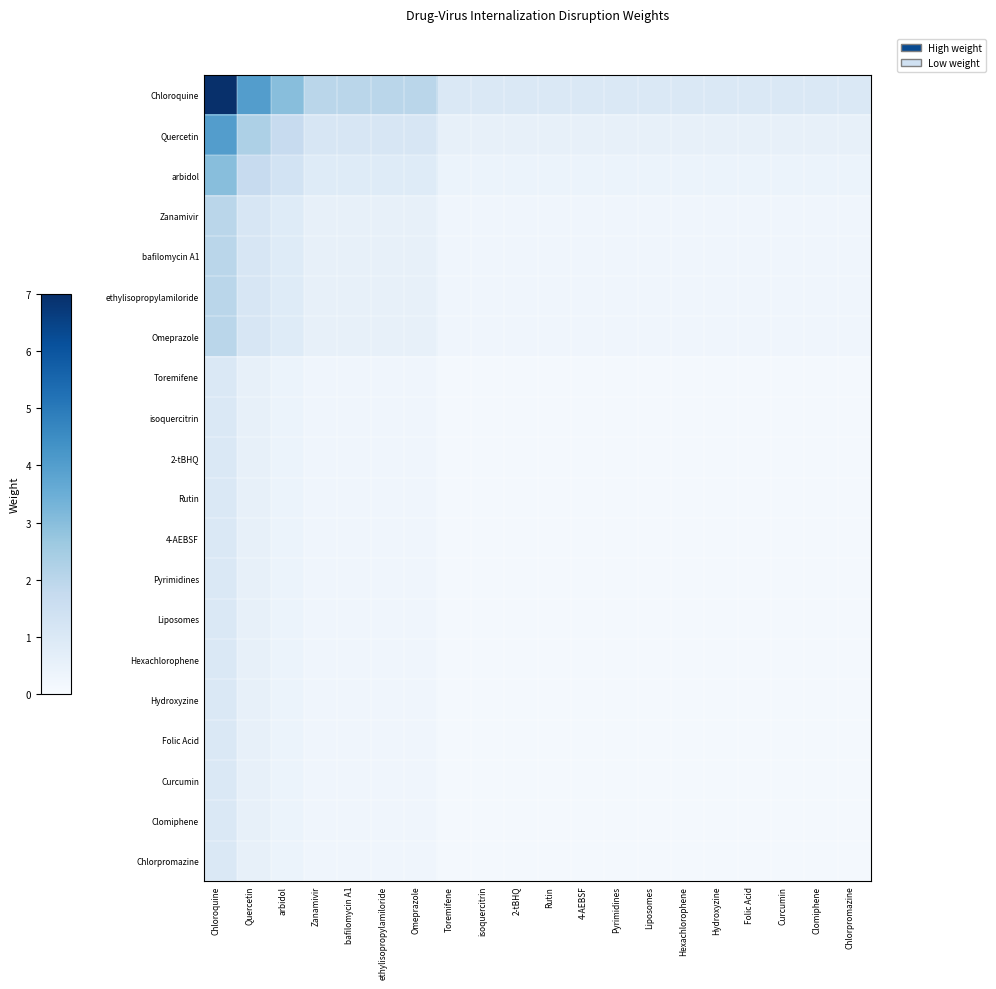

Which has a higher value, Toremifene or Chloroquine?

Chloroquine